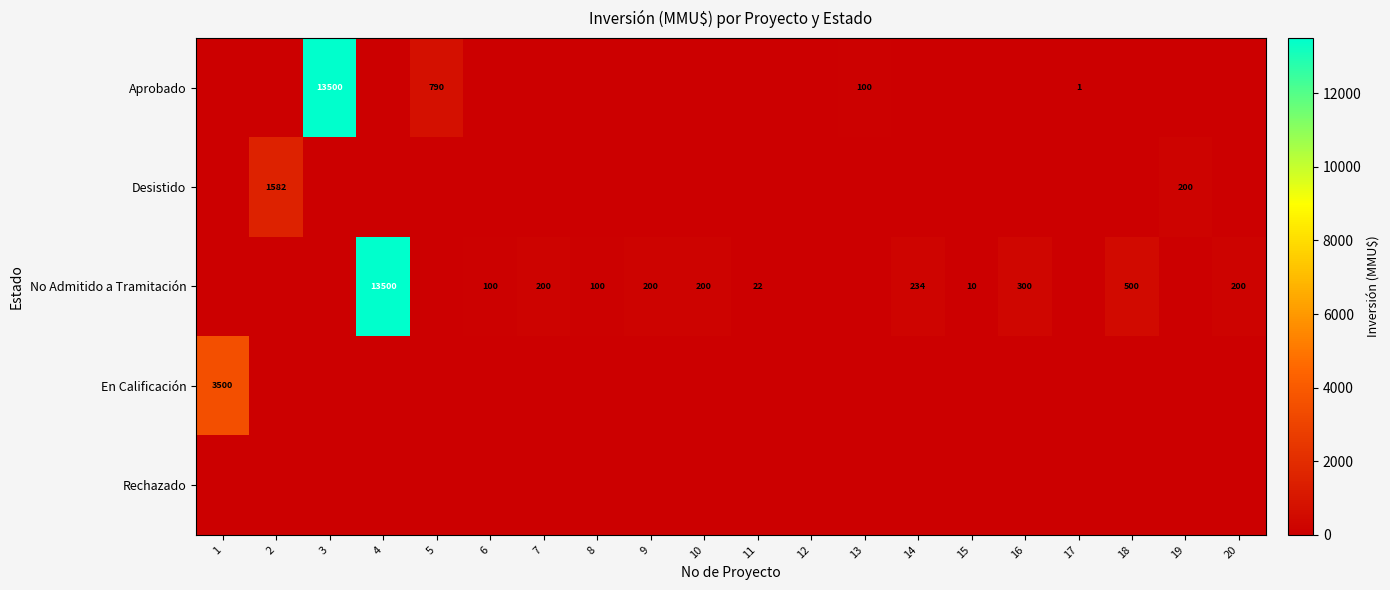

The value of Aprobado at 13 is 100. True or false?

True